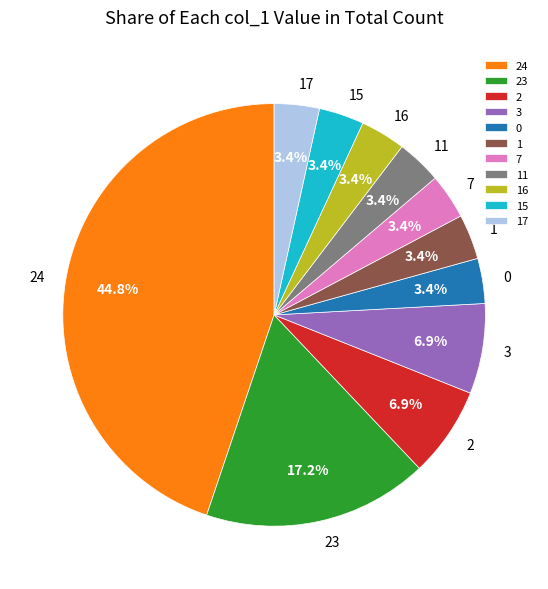

How many slices are in this pie chart?

11